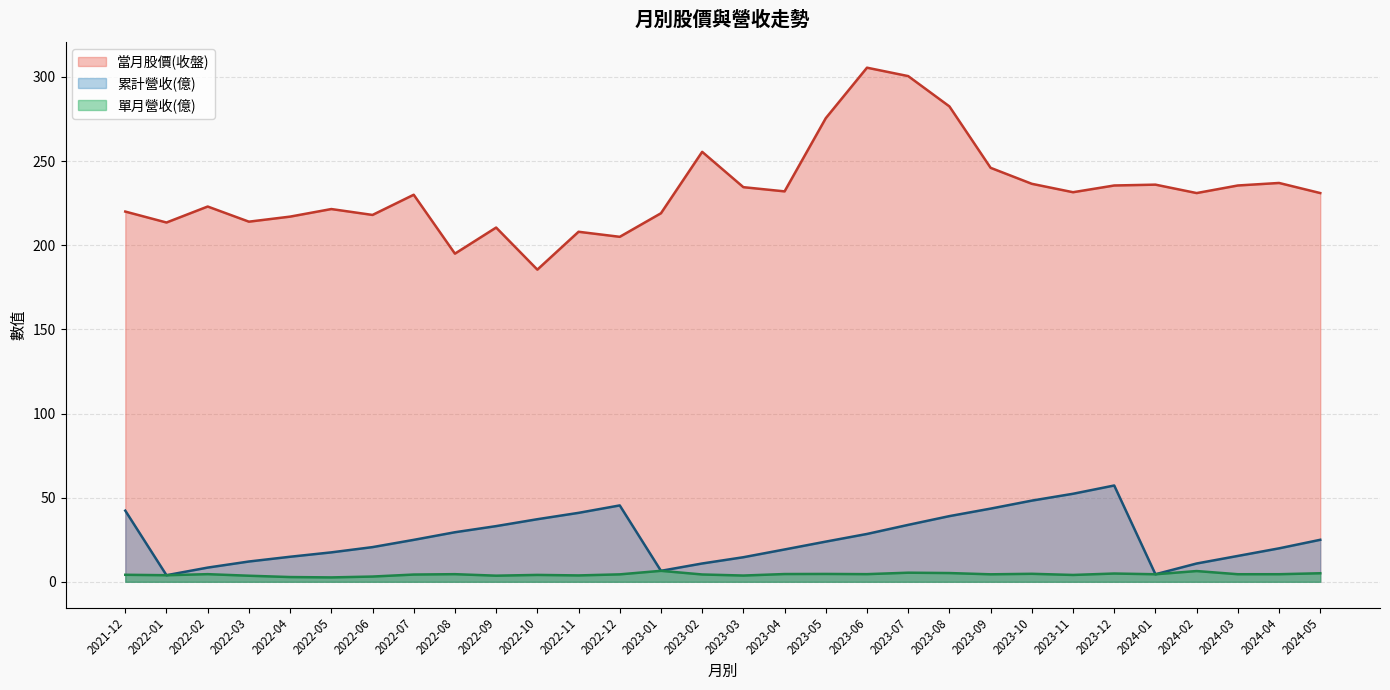

What is the smallest value displayed?

2.6